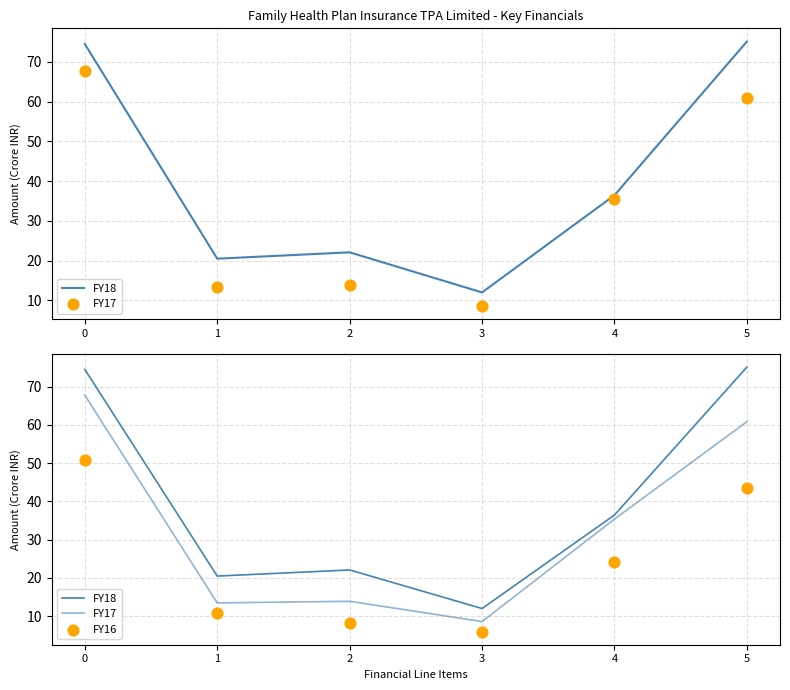

Which series contains the highest Y value?

FY18